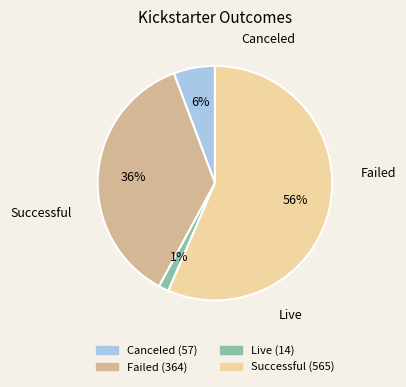

To the nearest percent, what is the average slice percentage?

25%